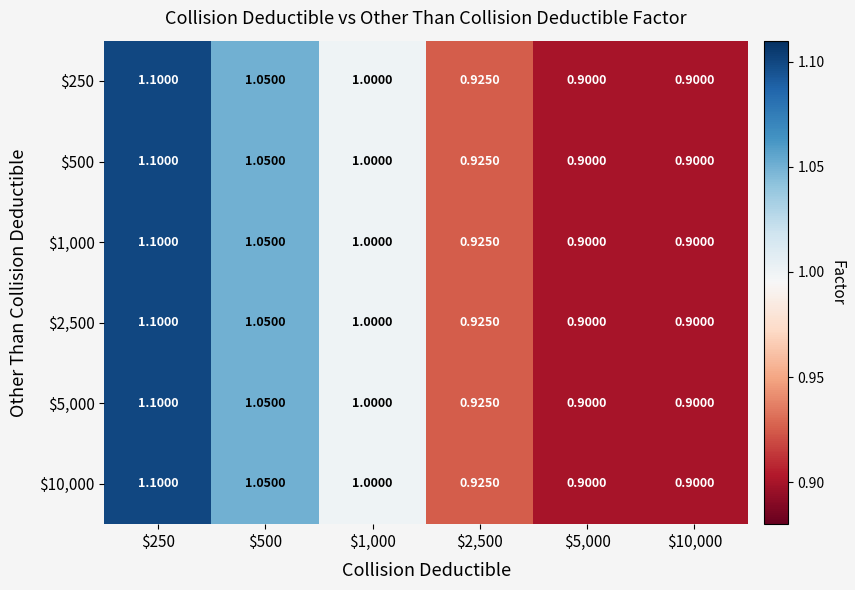

Reading left to right, list all the values displayed in this chart.

$250: $250=1.1	$500=1.1	$1,000=1.0	$2,500=0.9	$5,000=0.9	$10,000=0.9
$500: $250=1.1	$500=1.1	$1,000=1.0	$2,500=0.9	$5,000=0.9	$10,000=0.9
$1,000: $250=1.1	$500=1.1	$1,000=1.0	$2,500=0.9	$5,000=0.9	$10,000=0.9
$2,500: $250=1.1	$500=1.1	$1,000=1.0	$2,500=0.9	$5,000=0.9	$10,000=0.9
$5,000: $250=1.1	$500=1.1	$1,000=1.0	$2,500=0.9	$5,000=0.9	$10,000=0.9
$10,000: $250=1.1	$500=1.1	$1,000=1.0	$2,500=0.9	$5,000=0.9	$10,000=0.9